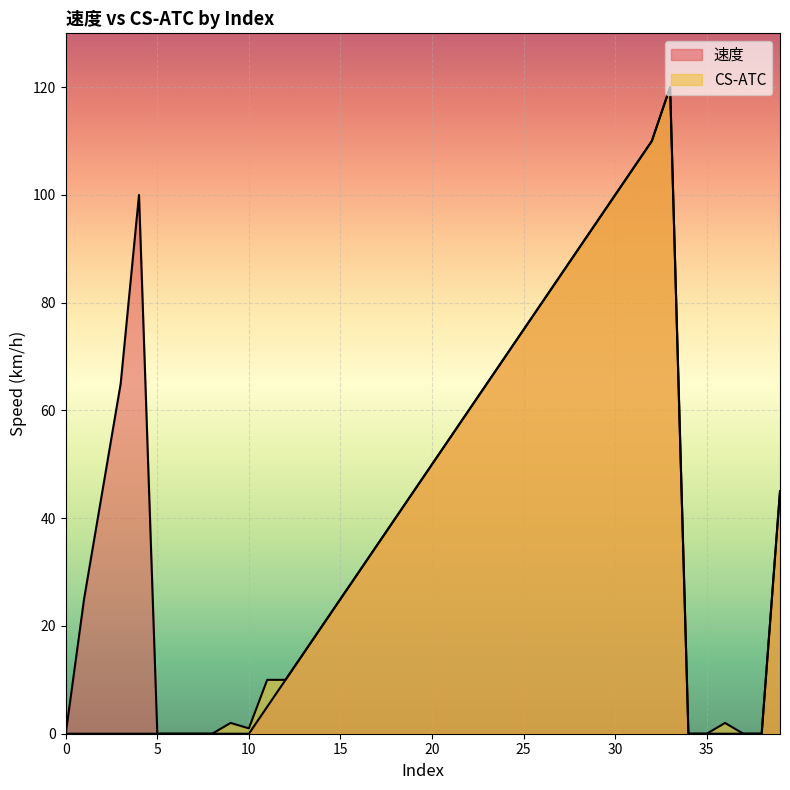

Rank the series at 35 from highest to lowest value.

速度, CS-ATC